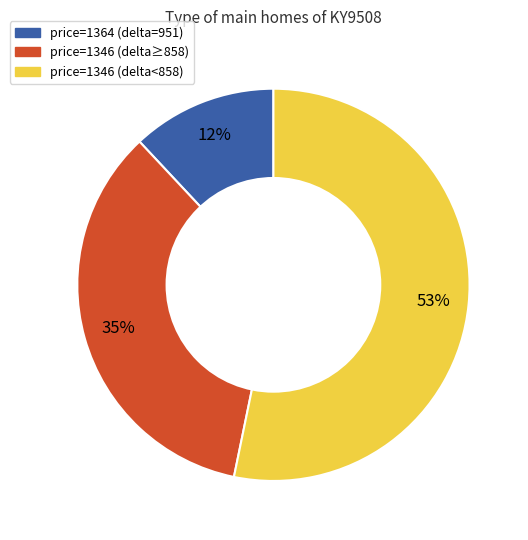

Is there any slice that represents more than half of the pie?

Yes